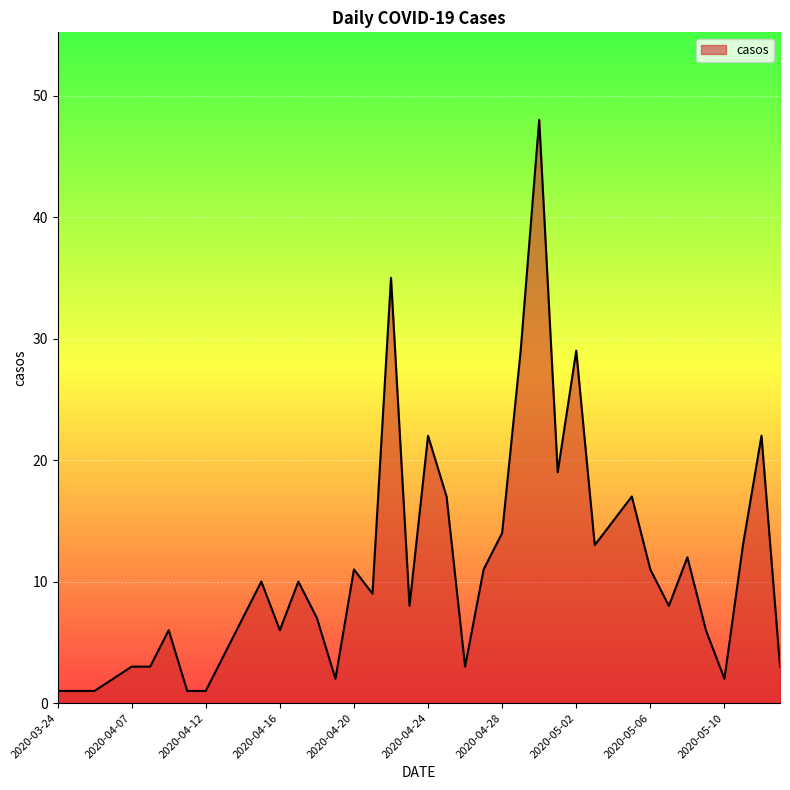

What is the maximum value shown in the chart?

48